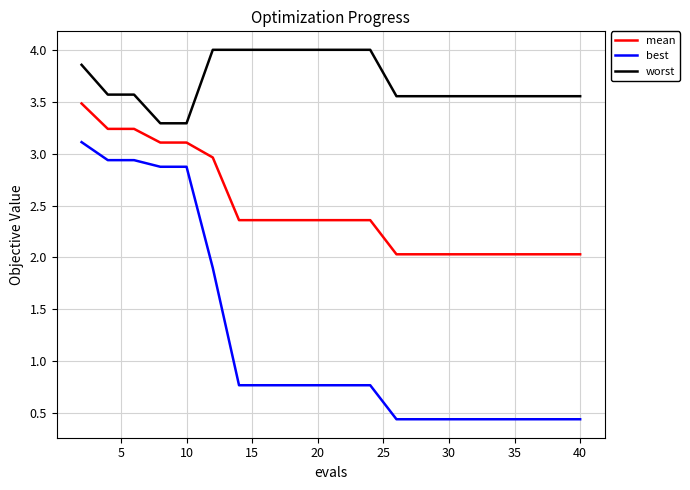

What are all the series names shown in the legend?

mean, best, worst